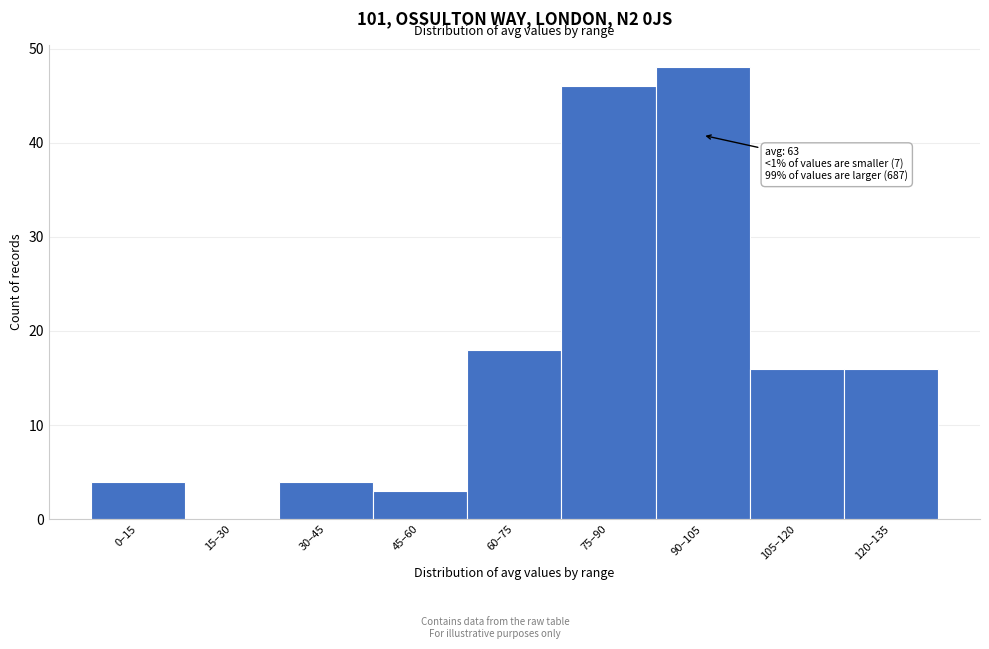

Reading left to right, extract all data points from this chart.

0–15=4	15–30=0	30–45=4	45–60=3	60–75=18	75–90=46	90–105=48	105–120=16	120–135=16